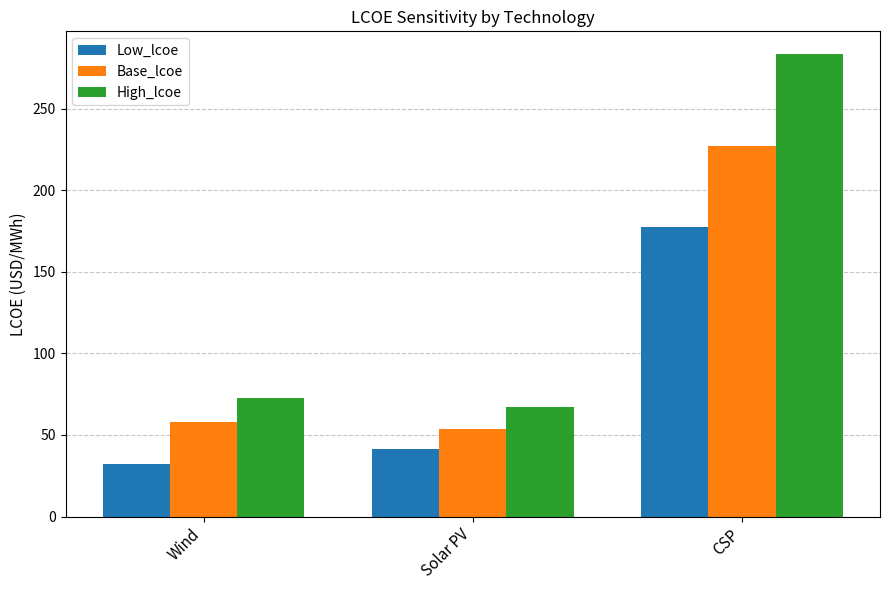

Which series has the largest total across all categories?

High_lcoe